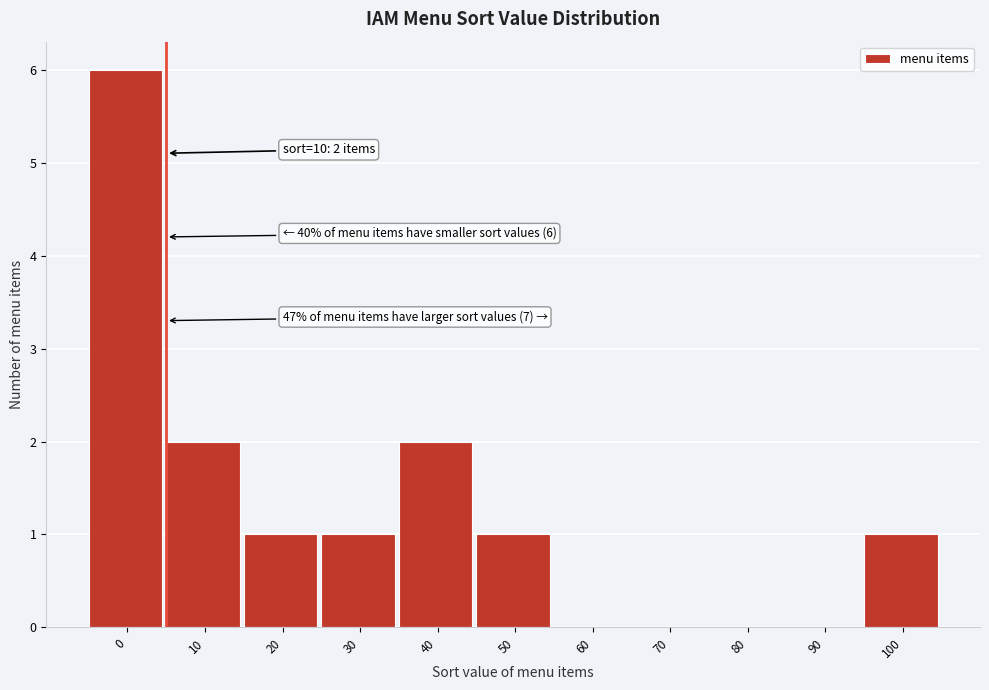

Reading right to left, what are all the values shown in this chart?

100=1	90=0	80=0	70=0	60=0	50=1	40=2	30=1	20=1	10=2	0=6